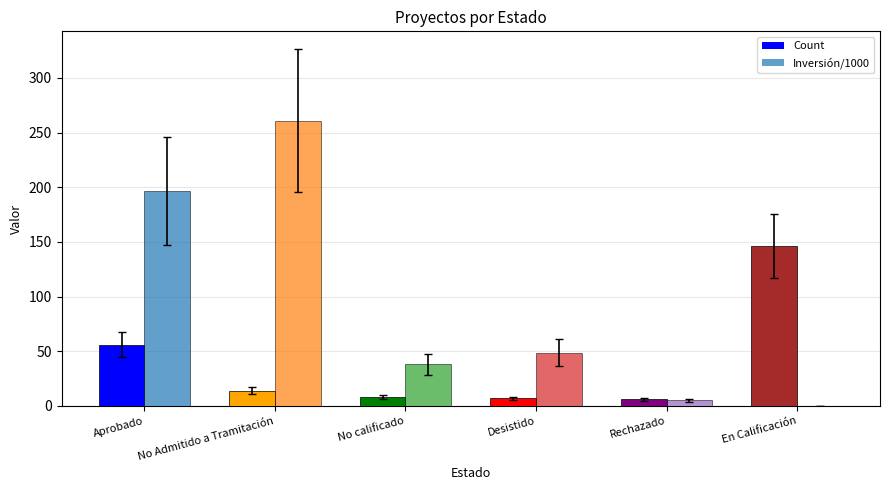

At which category is the sum across all series the highest?

No Admitido a Tramitación